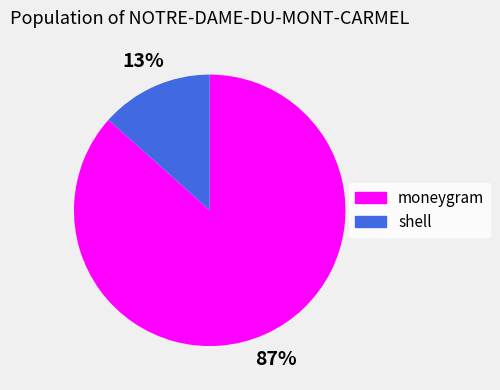

What is the majority slice?

moneygram